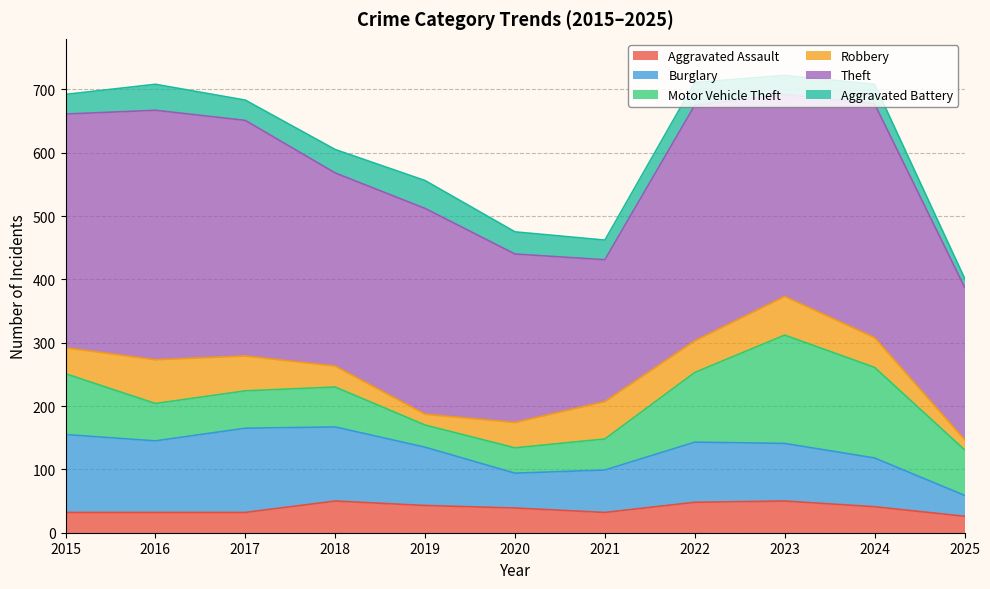

Does the chart display data point markers on the line(s)?

No